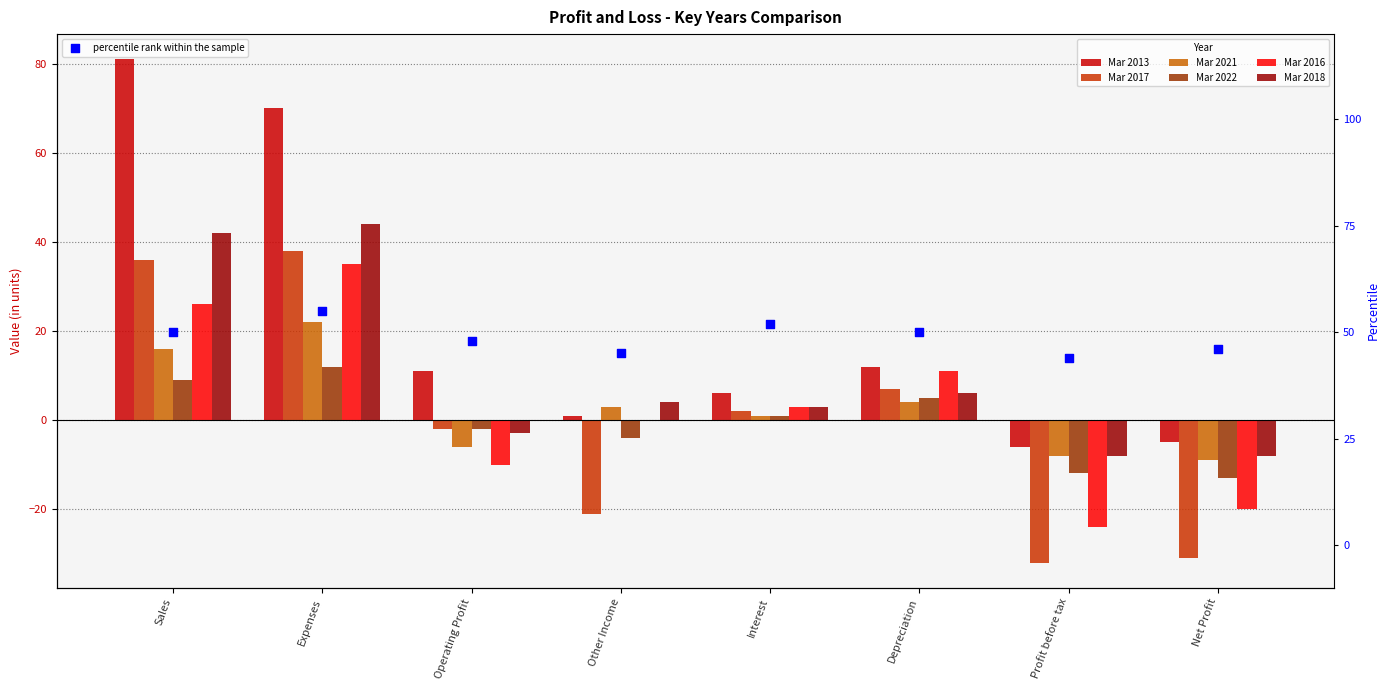

Which series reaches the maximum Y coordinate?

Mar 2013